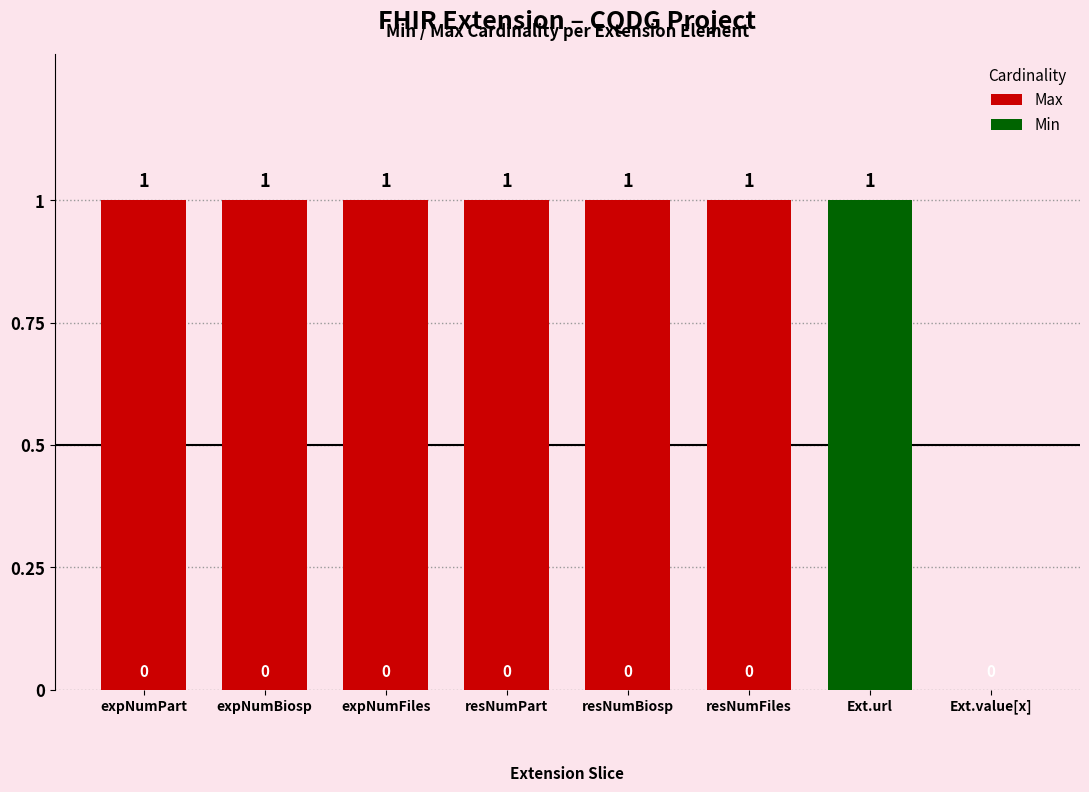

What position from the right is Ext.value[x]?

1